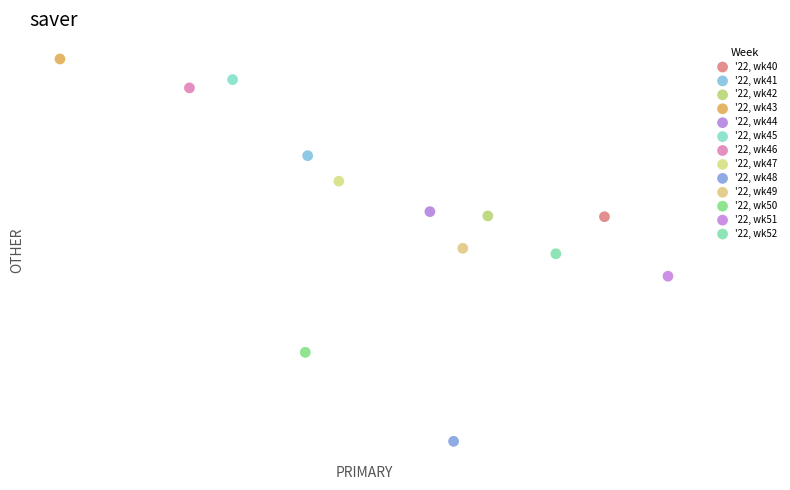

Which series contains the lowest Y value?

'22, wk48